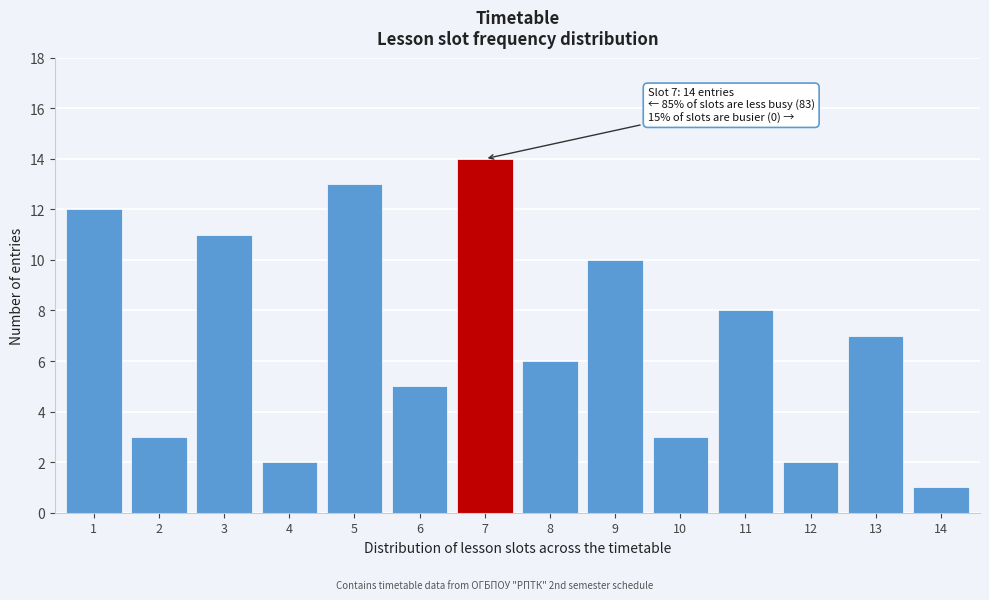

Reading left to right, what are all the values shown in this chart?

1=12	2=3	3=11	4=2	5=13	6=5	7=14	8=6	9=10	10=3	11=8	12=2	13=7	14=1